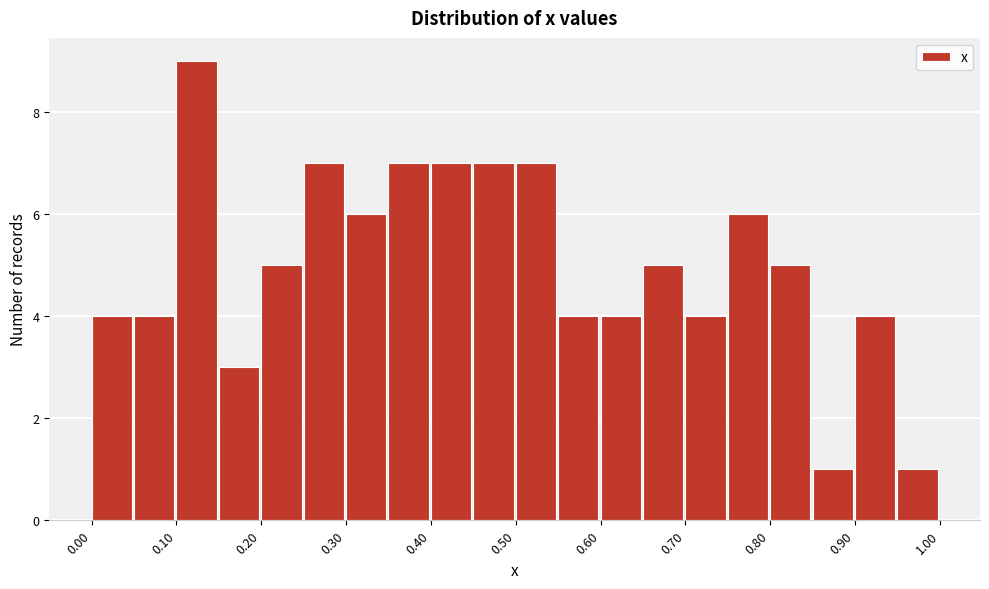

Reading left to right, list every bar in this chart as the range it spans on the x-axis followed by its height. The values are not printed on the chart, so give them approximately, as read against the axis.

0.00 to 0.05: 4
0.05 to 0.10: 4
0.10 to 0.15: 9
0.15 to 0.20: 3
0.20 to 0.25: 5
0.25 to 0.30: 7
0.30 to 0.35: 6
0.35 to 0.40: 7
0.40 to 0.45: 7
0.45 to 0.50: 7
0.50 to 0.55: 7
0.55 to 0.60: 4
0.60 to 0.65: 4
0.65 to 0.70: 5
0.70 to 0.75: 4
0.75 to 0.80: 6
0.80 to 0.85: 5
0.85 to 0.90: 1
0.90 to 0.95: 4
0.95 to 1.00: 1